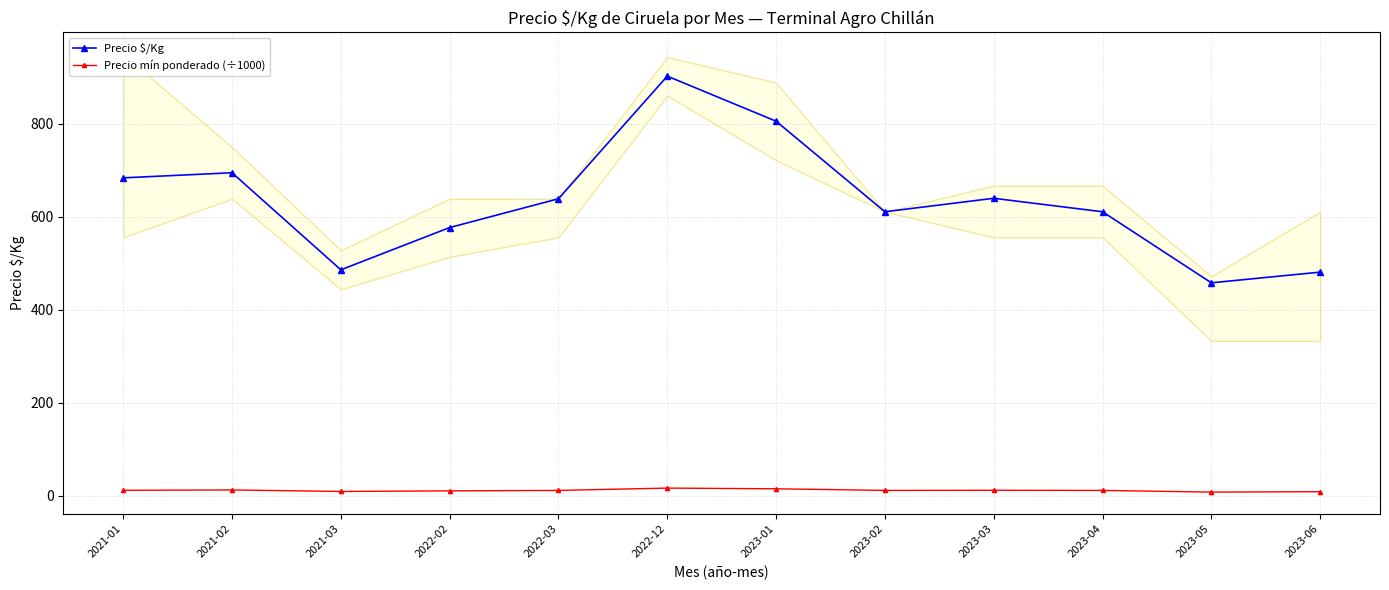

The value of Precio mín ponderado (÷1000) at 2021-02 is 17.6. True or false?

False